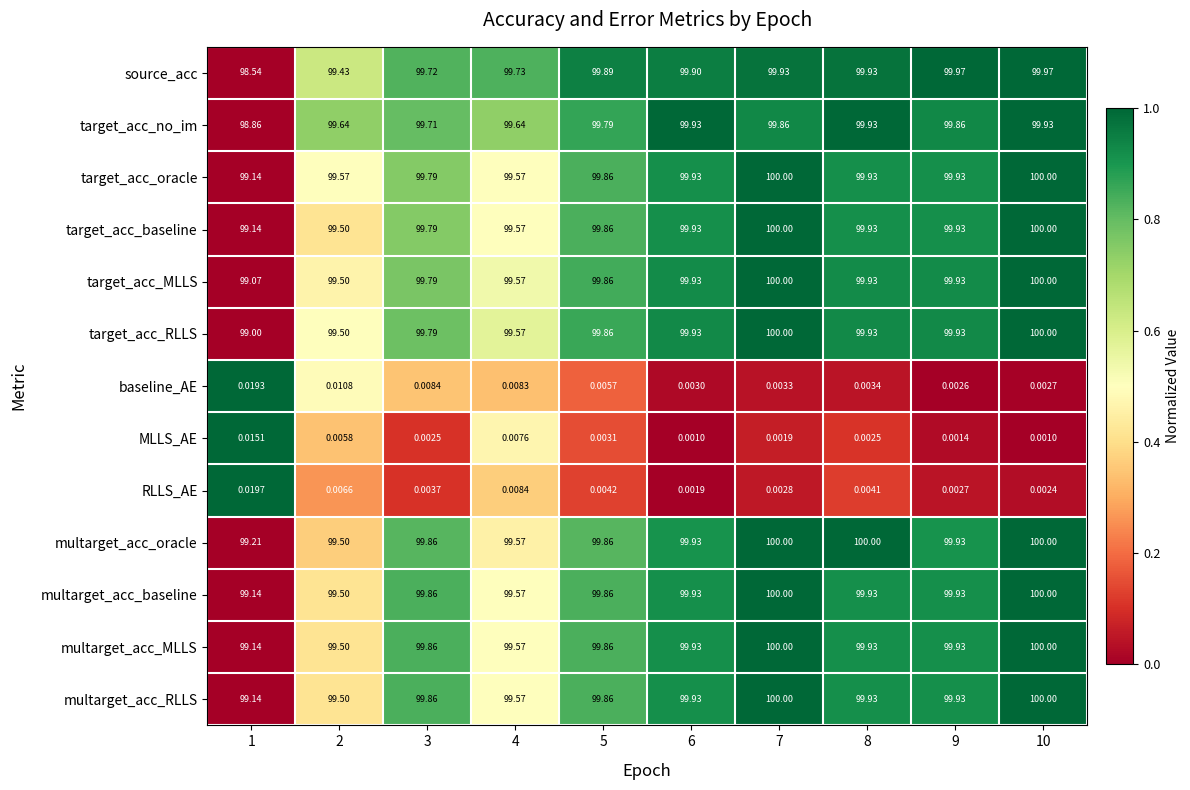

What is the total value across all series at 8?

999.4